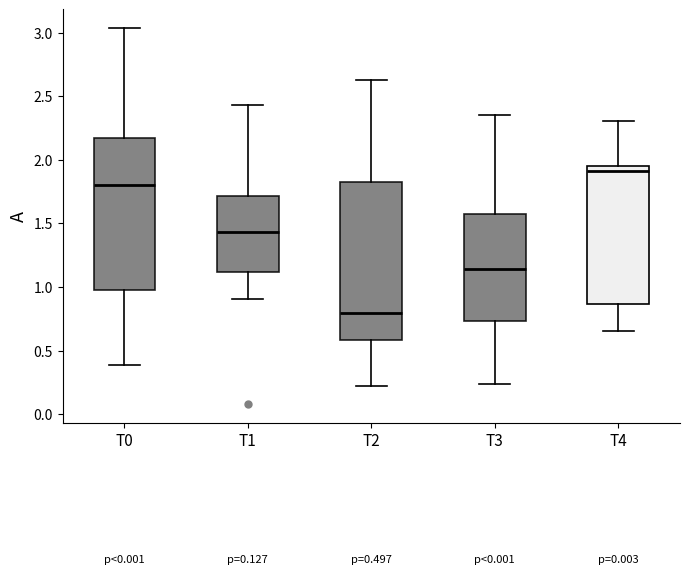

Comparing the boxes themselves (not the whiskers), which one is the tallest?

T2